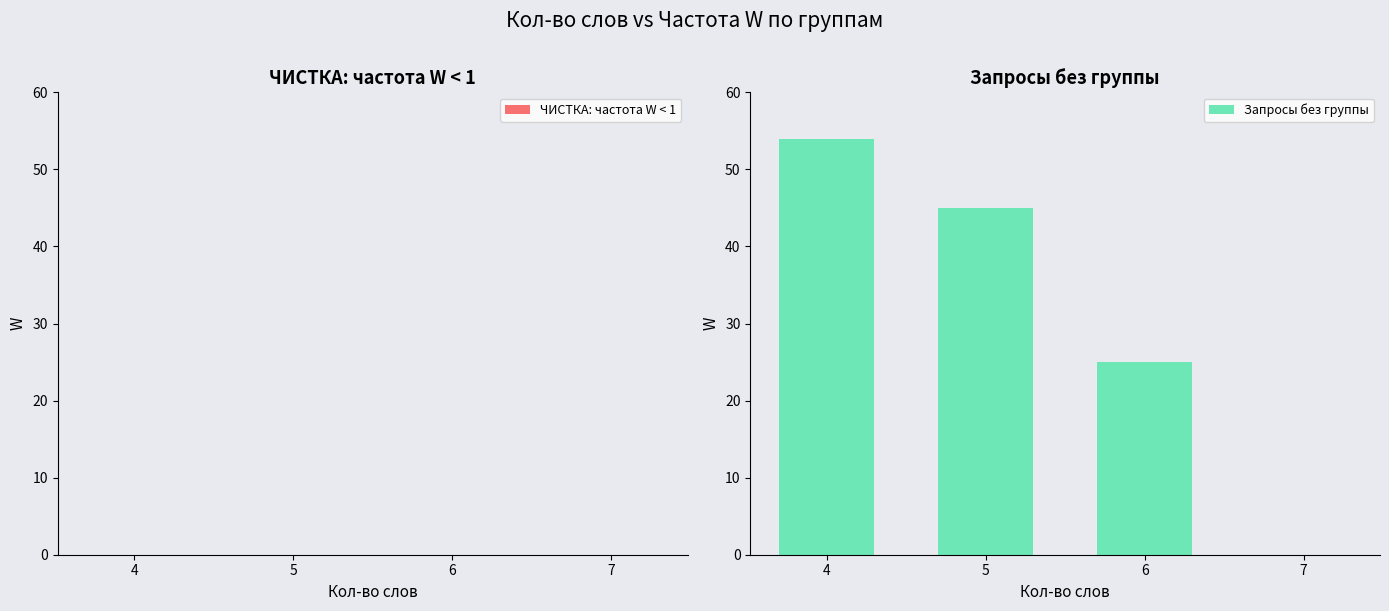

What is the sum of the values at 6 and 7?

25